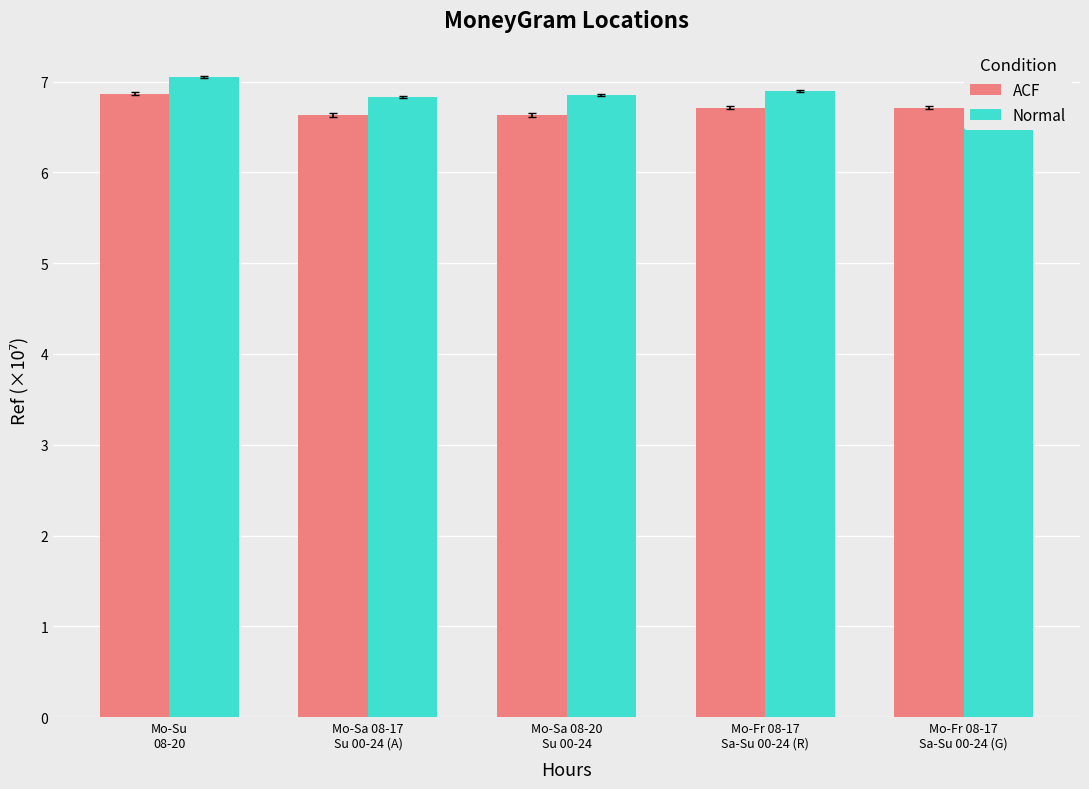

What is the label of the 1st bar from the left?

Mo-Su
08-20